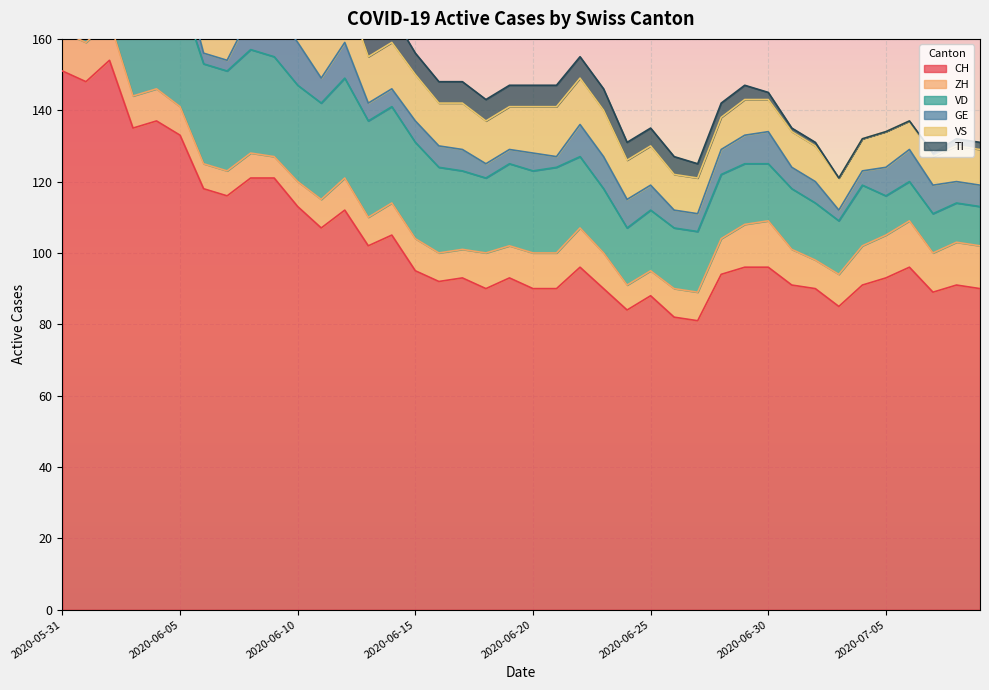

In CH, how many points are lower than both neighbors (excluding endpoints)?

11